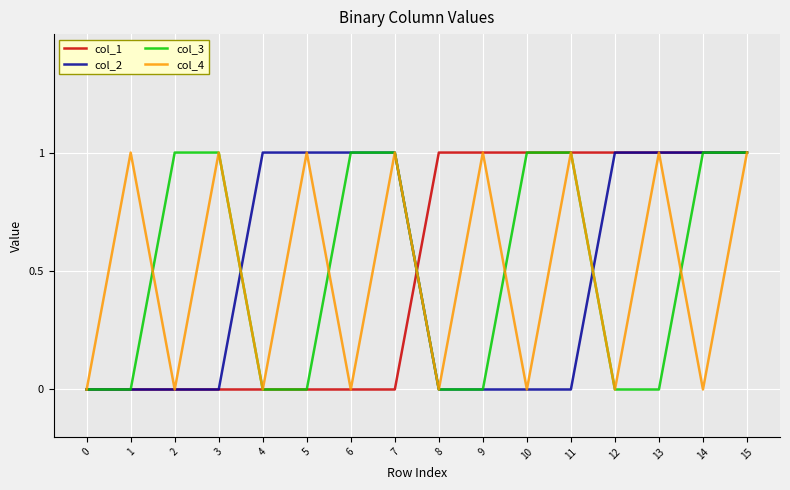

Reading left to right, transcribe all the data shown in this chart.

col_1: 0=0	1=0	2=0	3=0	4=0	5=0	6=0	7=0	8=1	9=1	10=1	11=1	12=1	13=1	14=1	15=1
col_2: 0=0	1=0	2=0	3=0	4=1	5=1	6=1	7=1	8=0	9=0	10=0	11=0	12=1	13=1	14=1	15=1
col_3: 0=0	1=0	2=1	3=1	4=0	5=0	6=1	7=1	8=0	9=0	10=1	11=1	12=0	13=0	14=1	15=1
col_4: 0=0	1=1	2=0	3=1	4=0	5=1	6=0	7=1	8=0	9=1	10=0	11=1	12=0	13=1	14=0	15=1